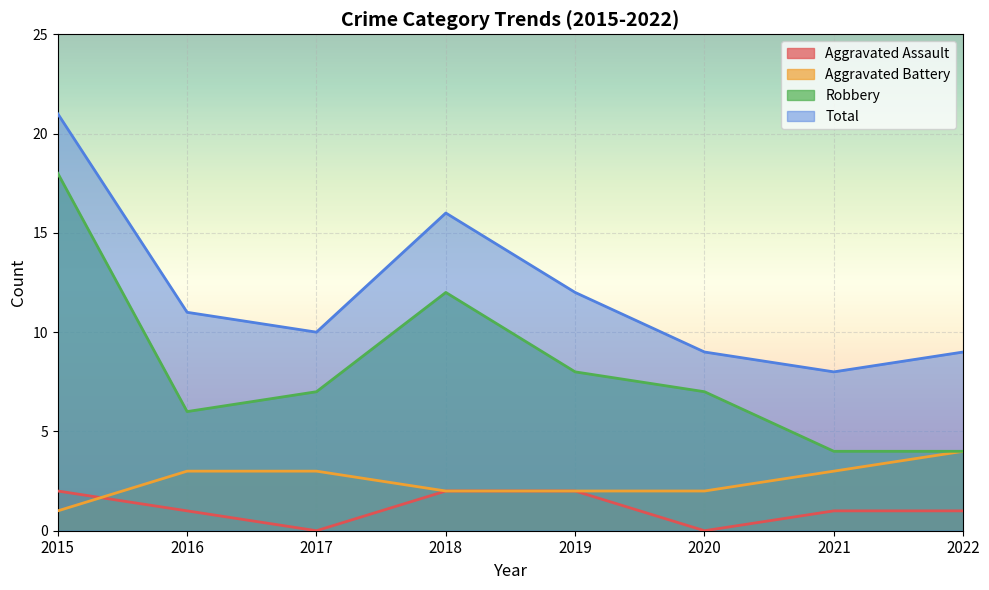

At which label is Robbery closest to 11?

2018